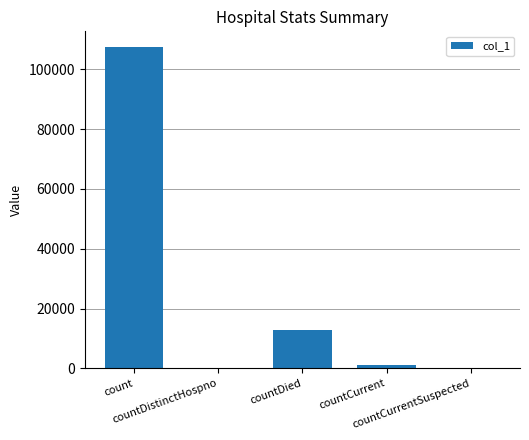

At which label is the value closest to 53648?

countDied